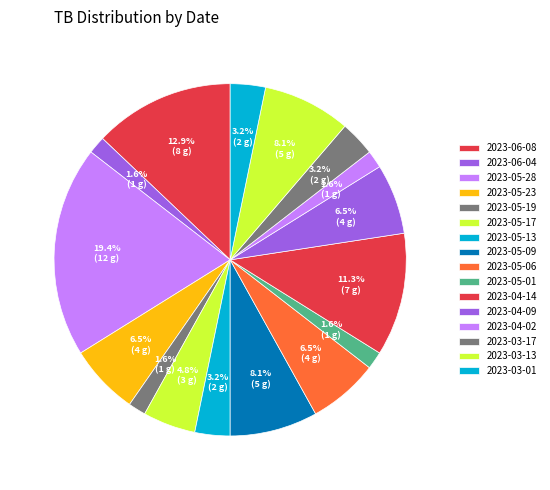

Do 2023-05-28 and 2023-06-04 together represent more than half of the pie?

No